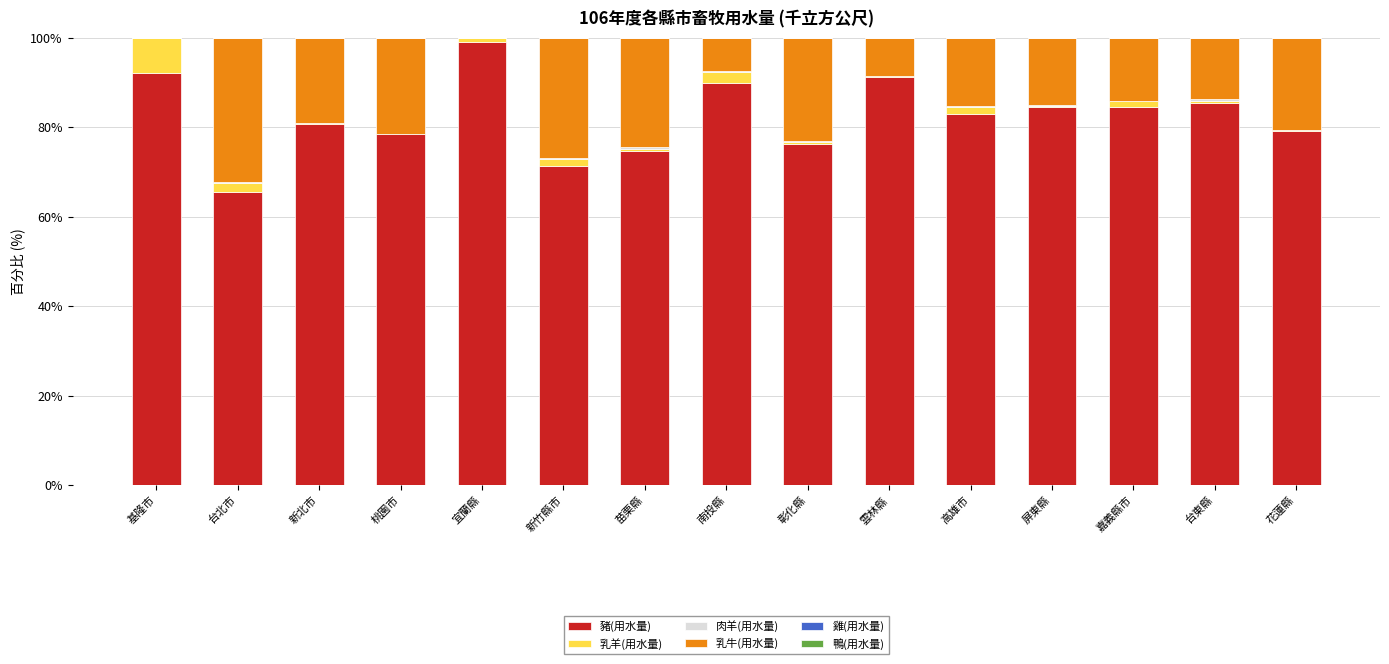

True or false: 豬(用水量) has a value of 65.5 at 台北市.

True